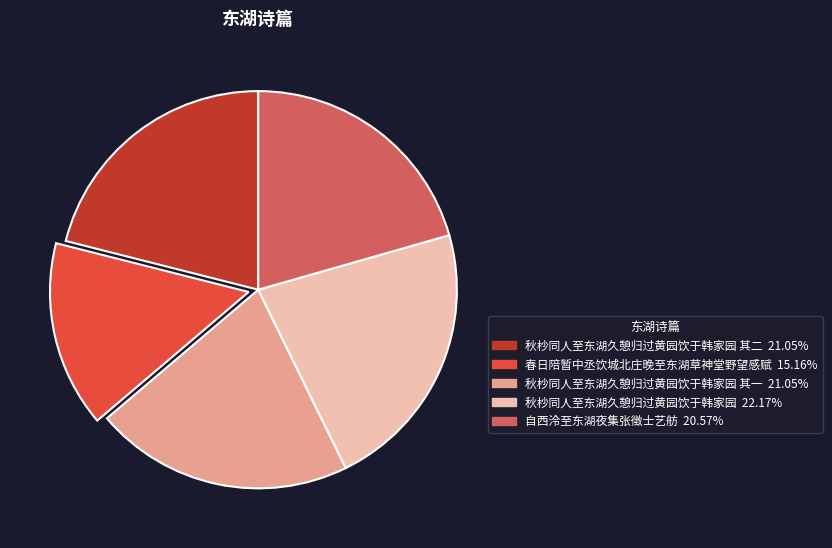

Is there any slice that represents more than half of the pie?

No